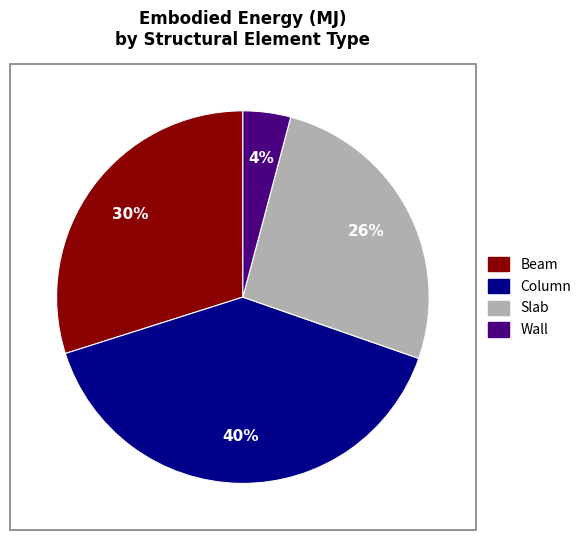

To the nearest percent, what is the average slice percentage?

25%